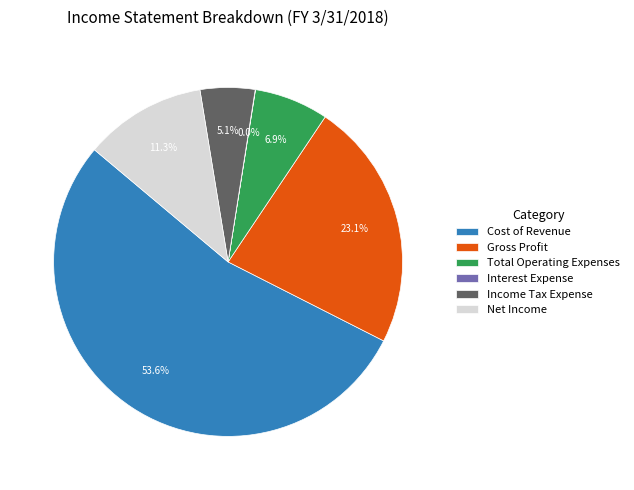

Does any single category account for the majority?

Yes